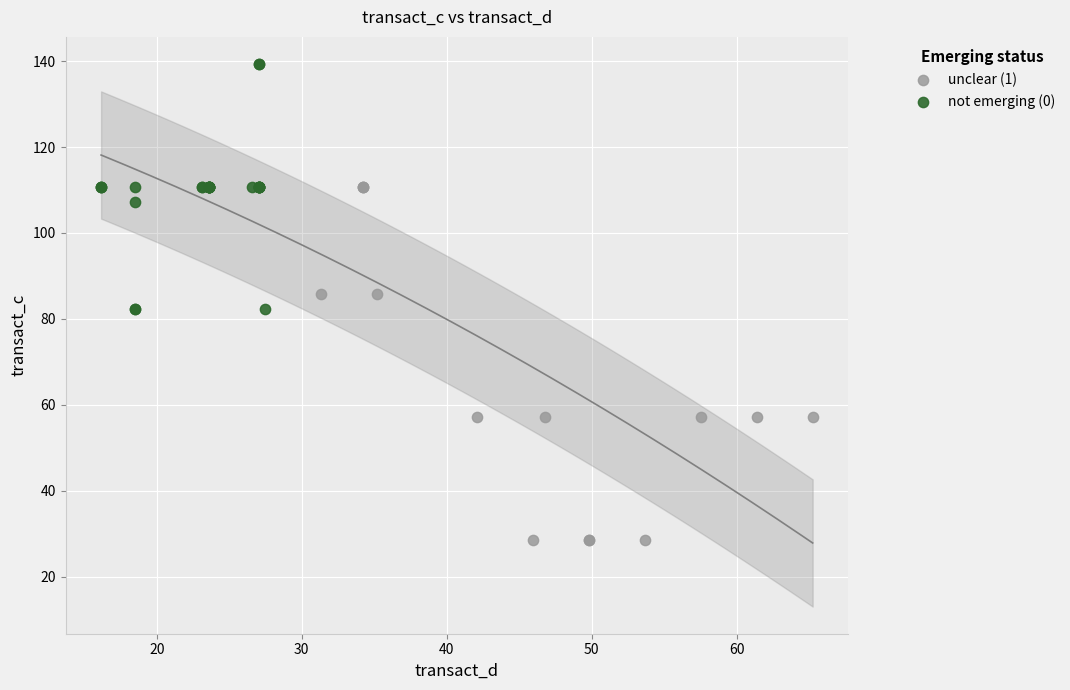

Which series contains the highest Y value?

not emerging (0)